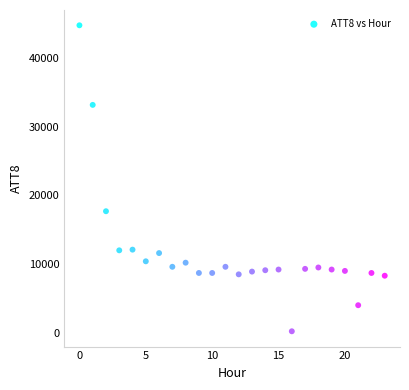

What Y value in the scatter plot is closest to 22500?

17700